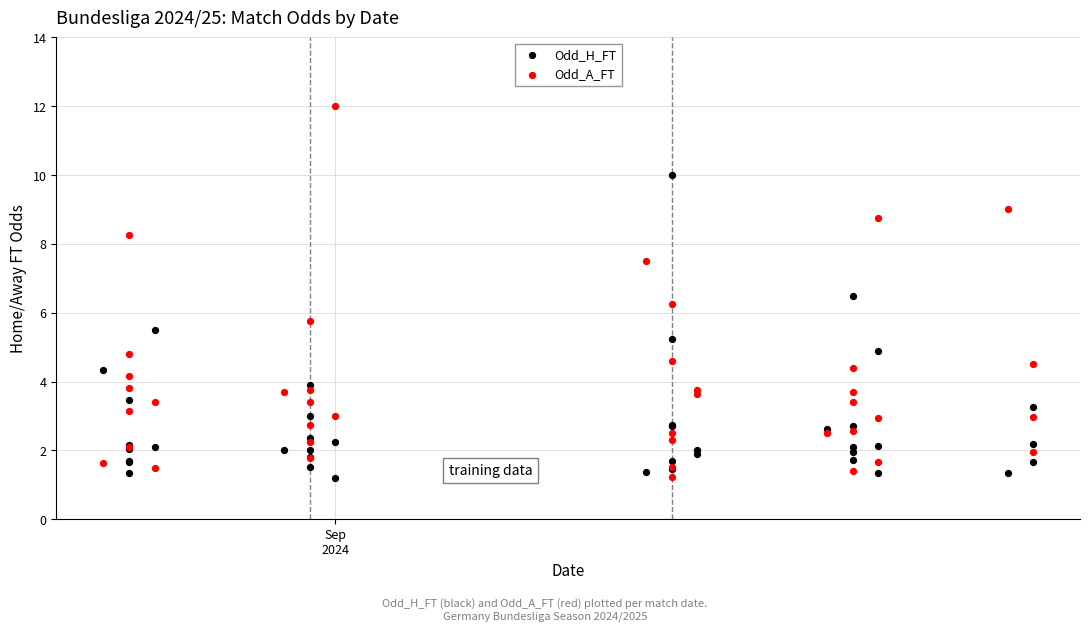

Which series has the widest spread of Y values?

Odd_A_FT